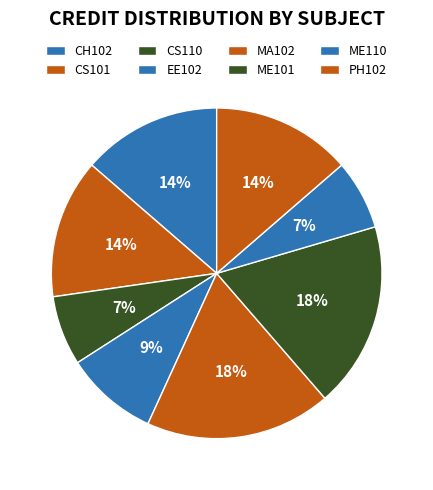

Count the number of slices in the pie.

8